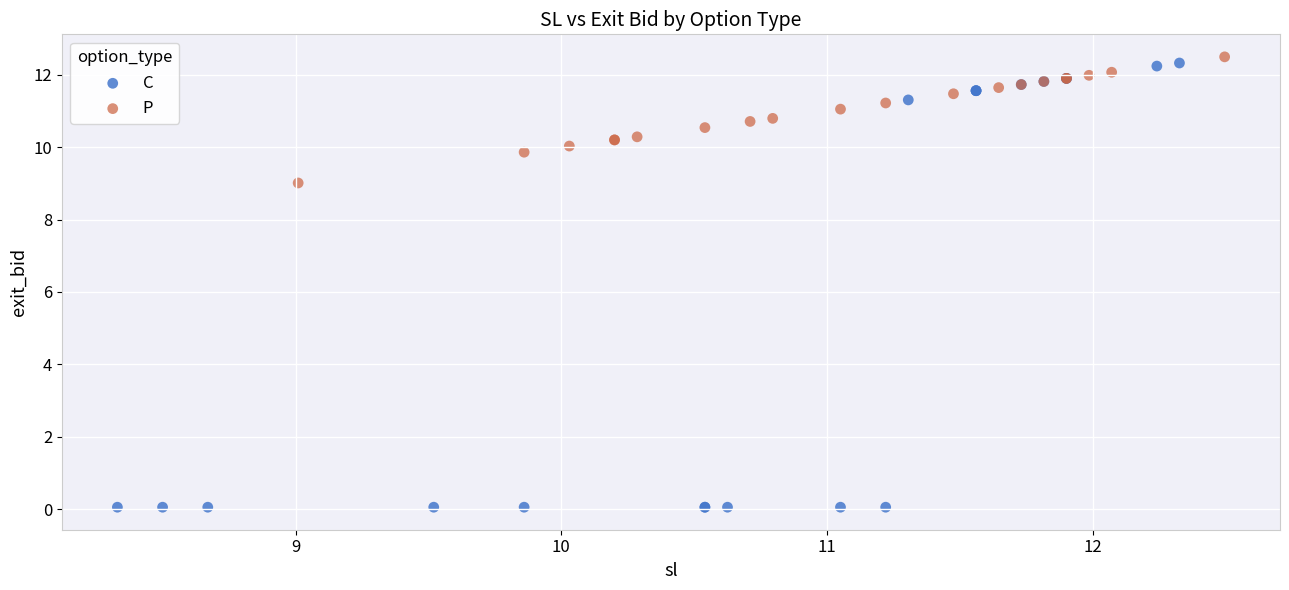

Which series contains the highest Y value?

P